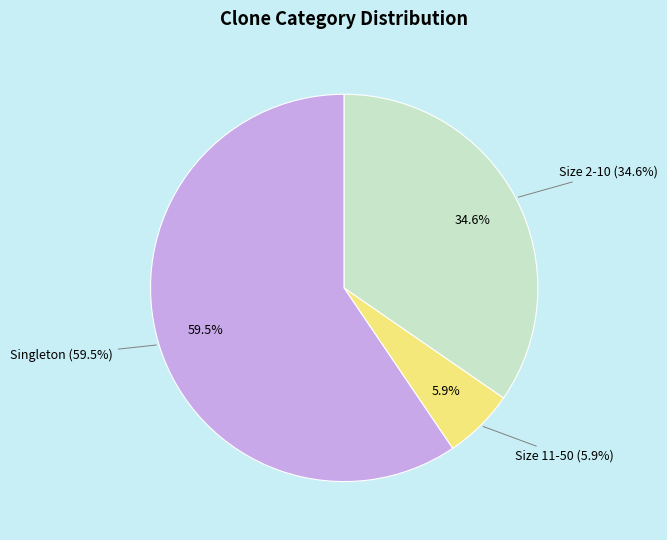

The Size 2-10 slice represents 25% of the pie. True or false?

False